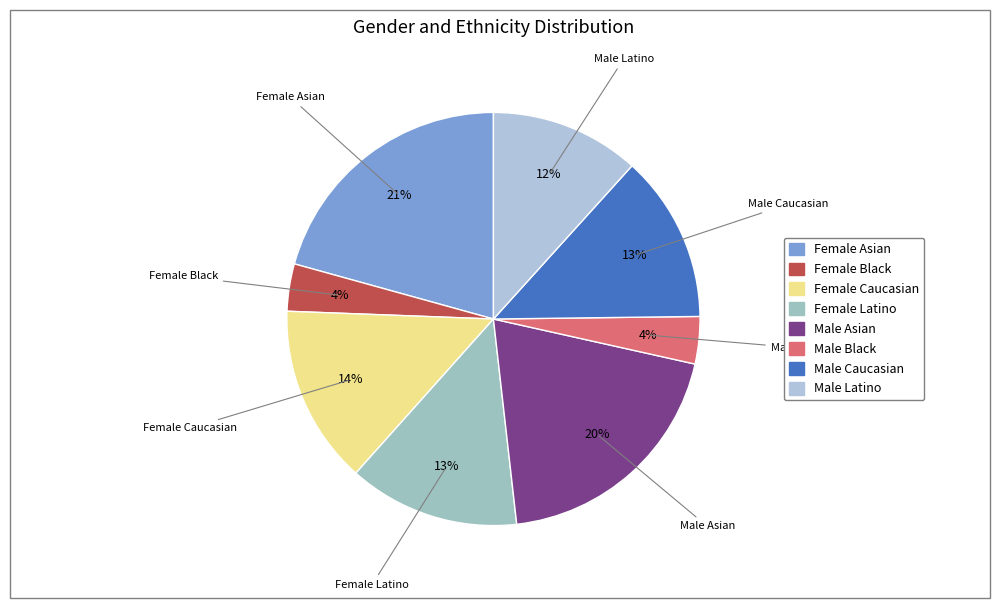

To the nearest percent, what percentage of the pie is Male Caucasian?

13%